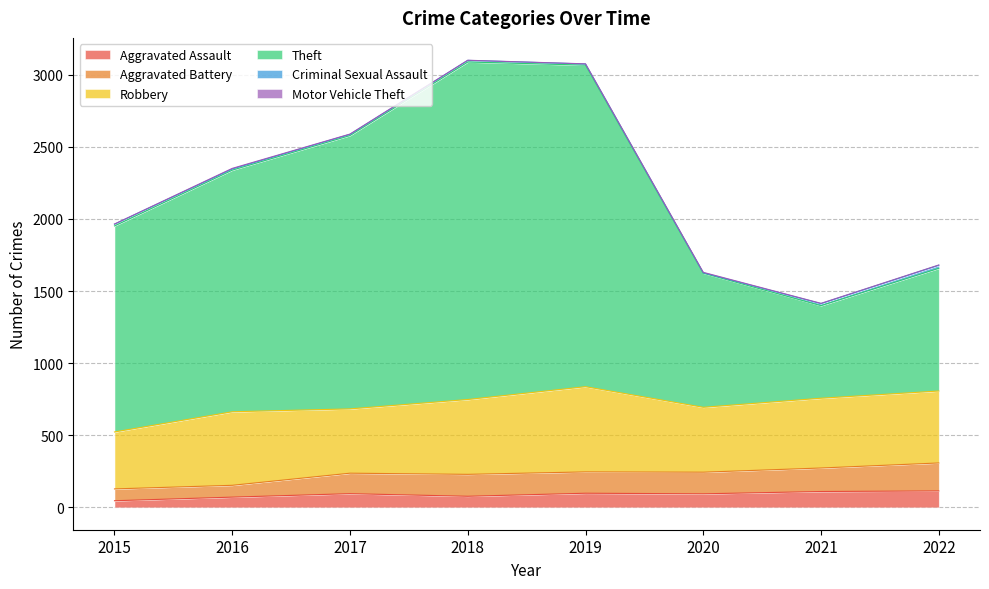

True or false: Aggravated Assault has a value of 114 at 2022.

True